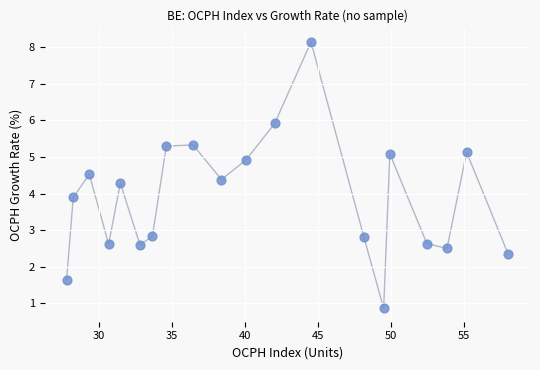

What Y value in the scatter plot is closest to 4?

3.9